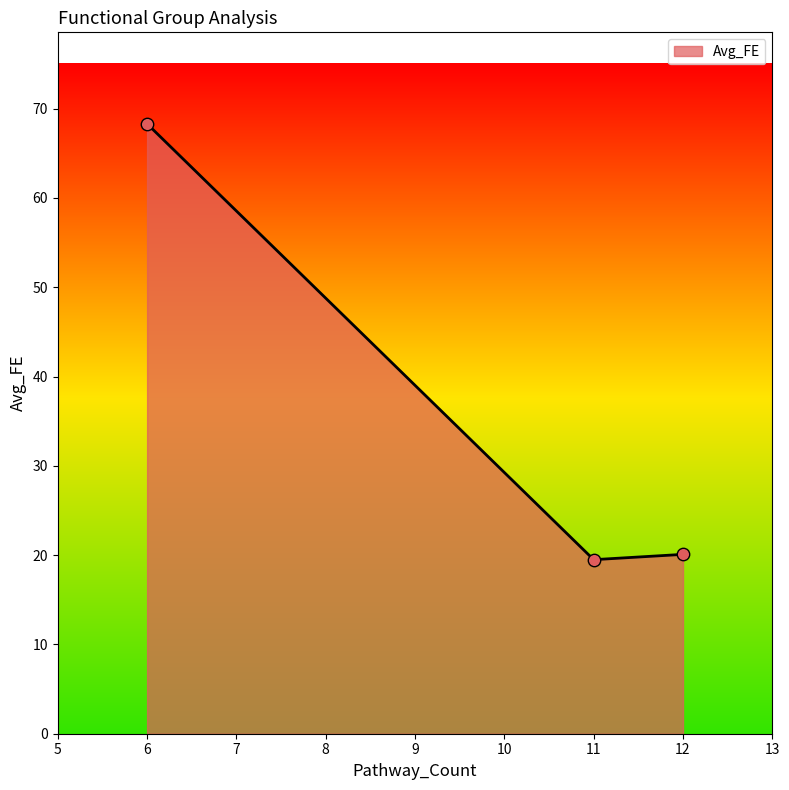

What is the ratio of the value at 12 to the value at 11?

1.0